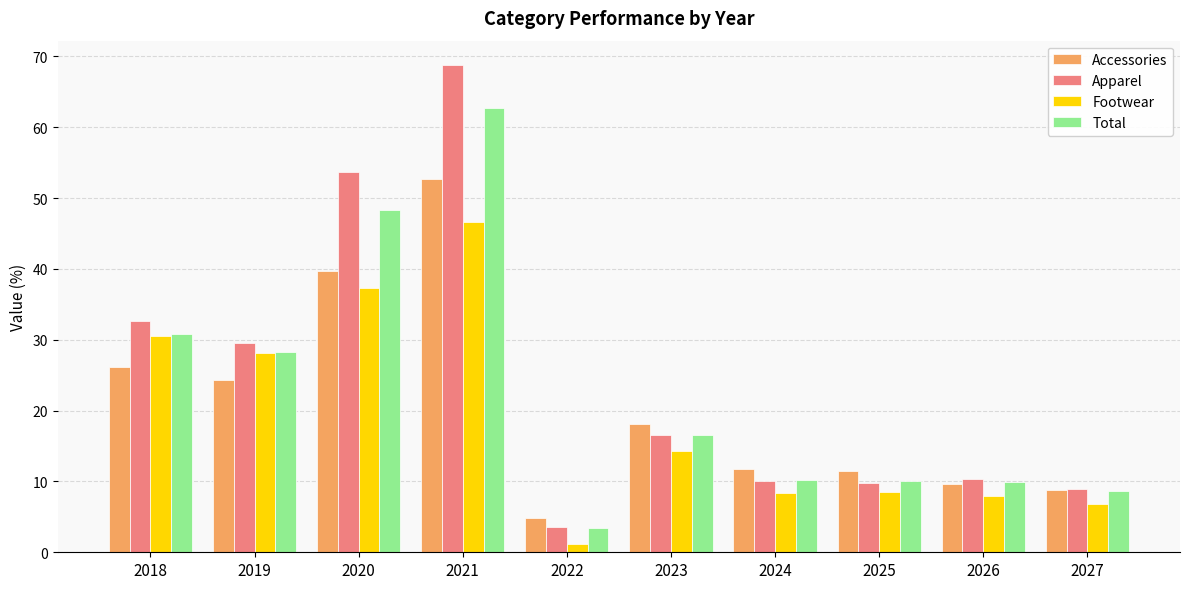

True or false: Accessories has a value of 11.8 at 2024.

True